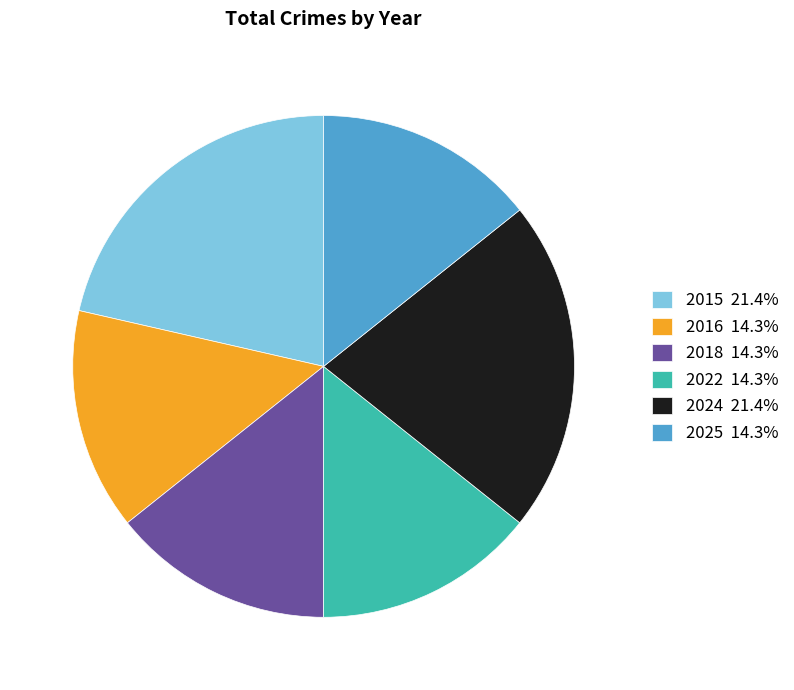

Does 2016 14.3% account for over 50% of the chart?

No